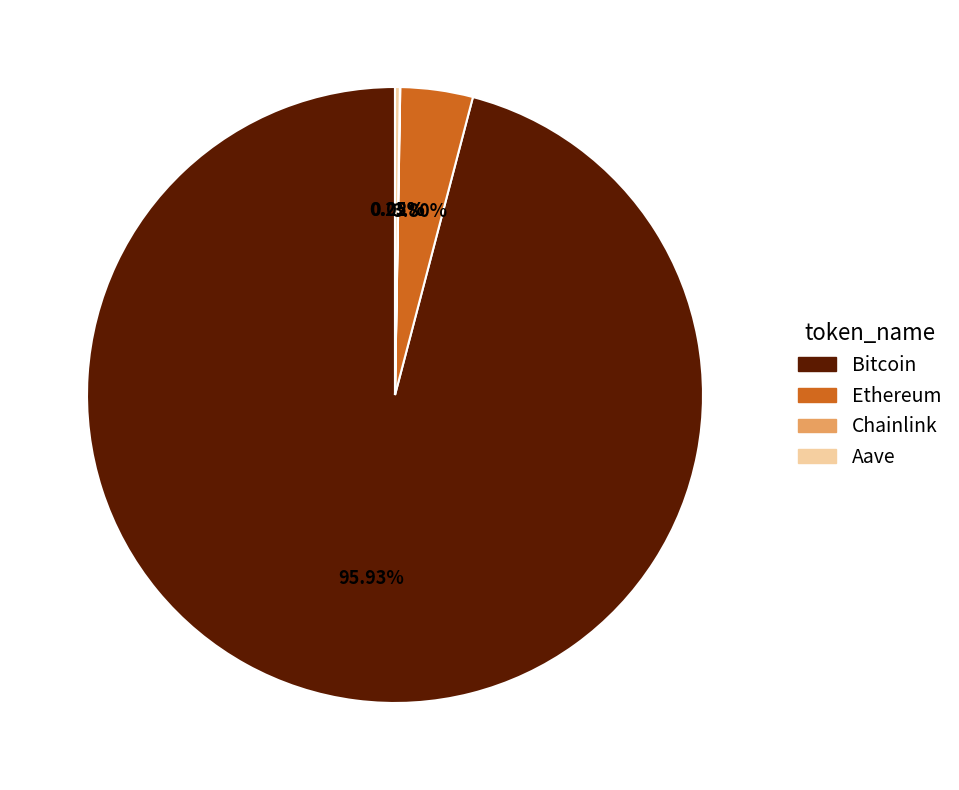

Which has a higher value, Bitcoin or Ethereum?

Bitcoin